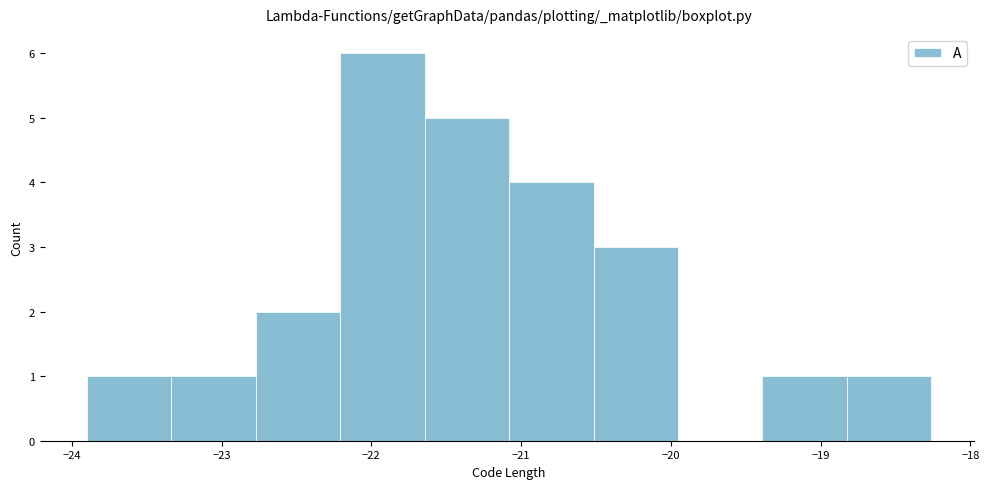

What is the height of the bar covering -18.8 to -18.3 on the x-axis? Neither the bar edges nor the heights are printed on the chart, so give them approximately, as read against the axes.

1